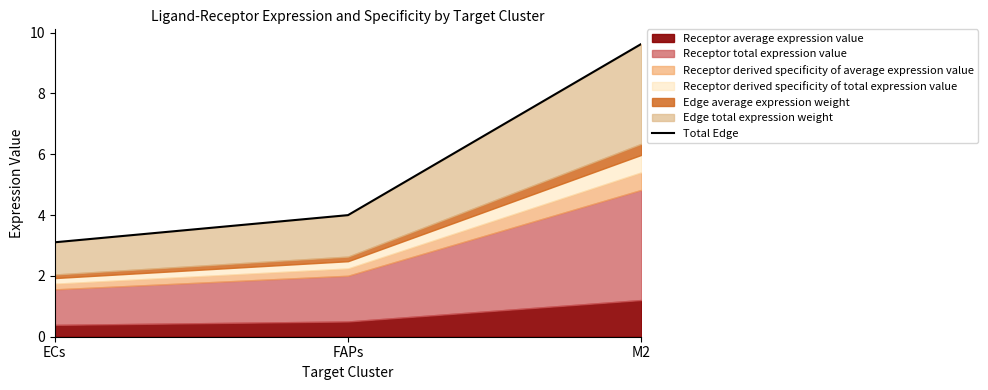

How many lines are shown in the chart?

1